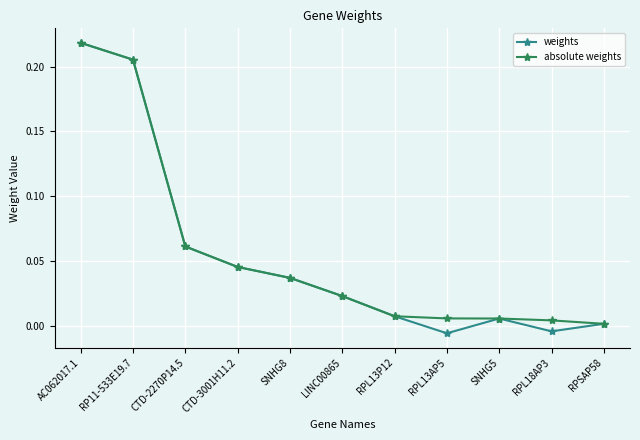

Which series has the largest range (max minus min)?

weights